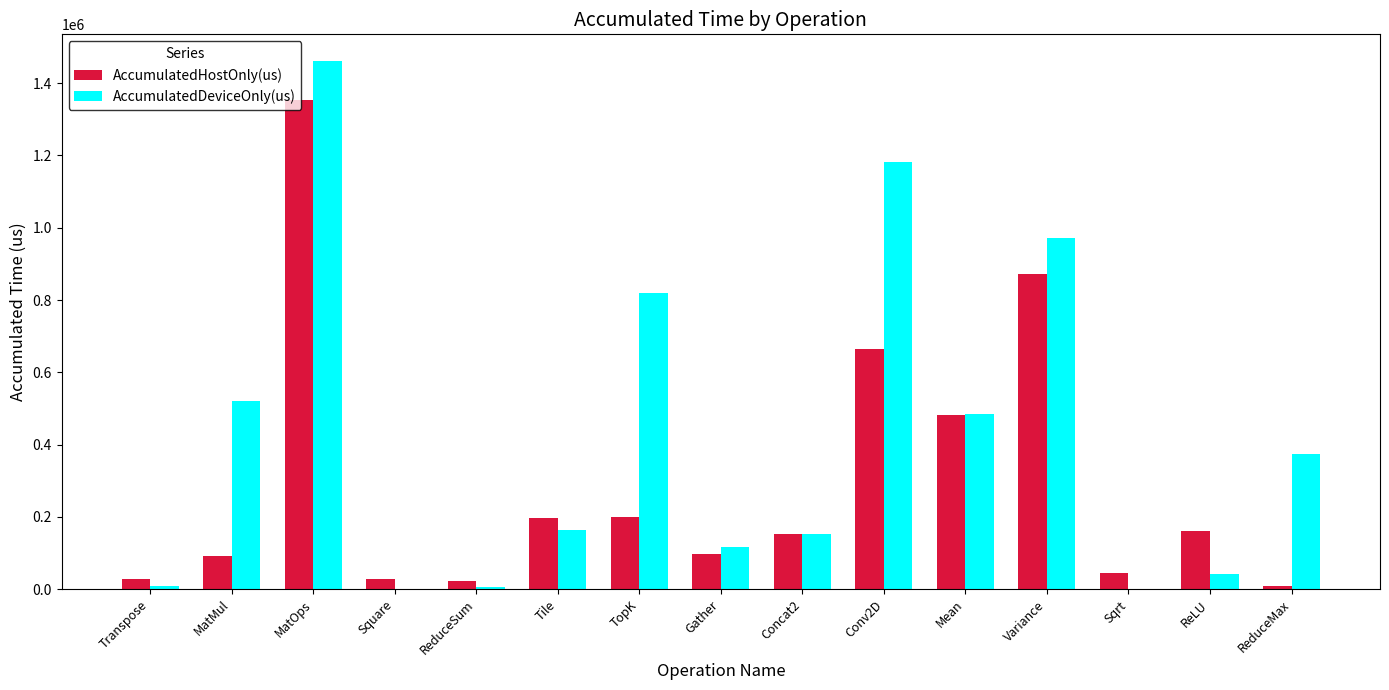

True or false: AccumulatedDeviceOnly(us) has a value of 820766.3 at TopK.

True